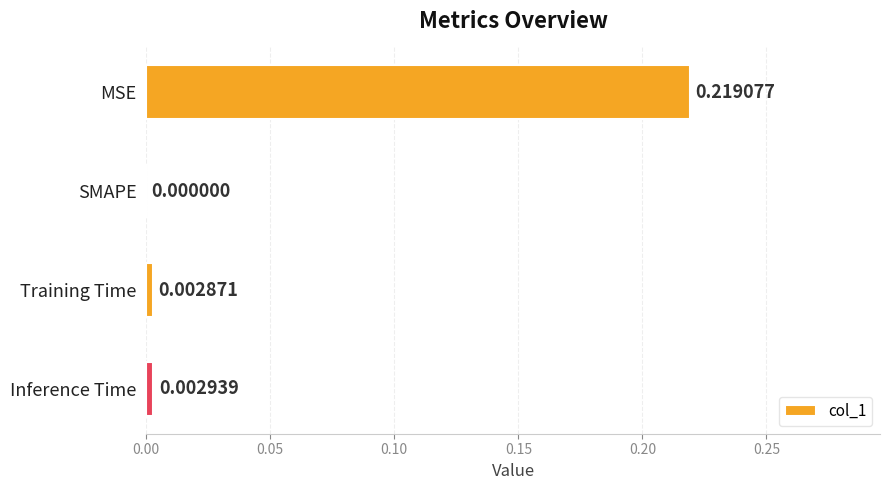

At which label is the value closest to 0?

SMAPE